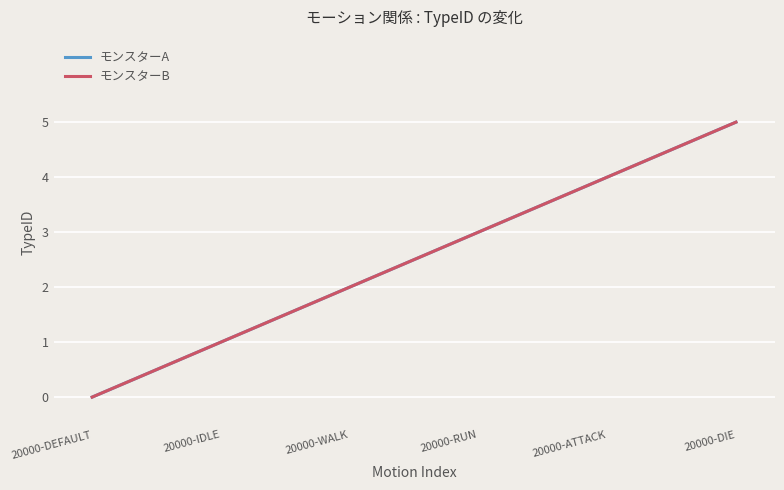

Reading right to left, what are all the values shown in this chart?

モンスターA: 20000-DIE=5	20000-ATTACK=4	20000-RUN=3	20000-WALK=2	20000-IDLE=1	20000-DEFAULT=0
モンスターB: 20000-DIE=5	20000-ATTACK=4	20000-RUN=3	20000-WALK=2	20000-IDLE=1	20000-DEFAULT=0